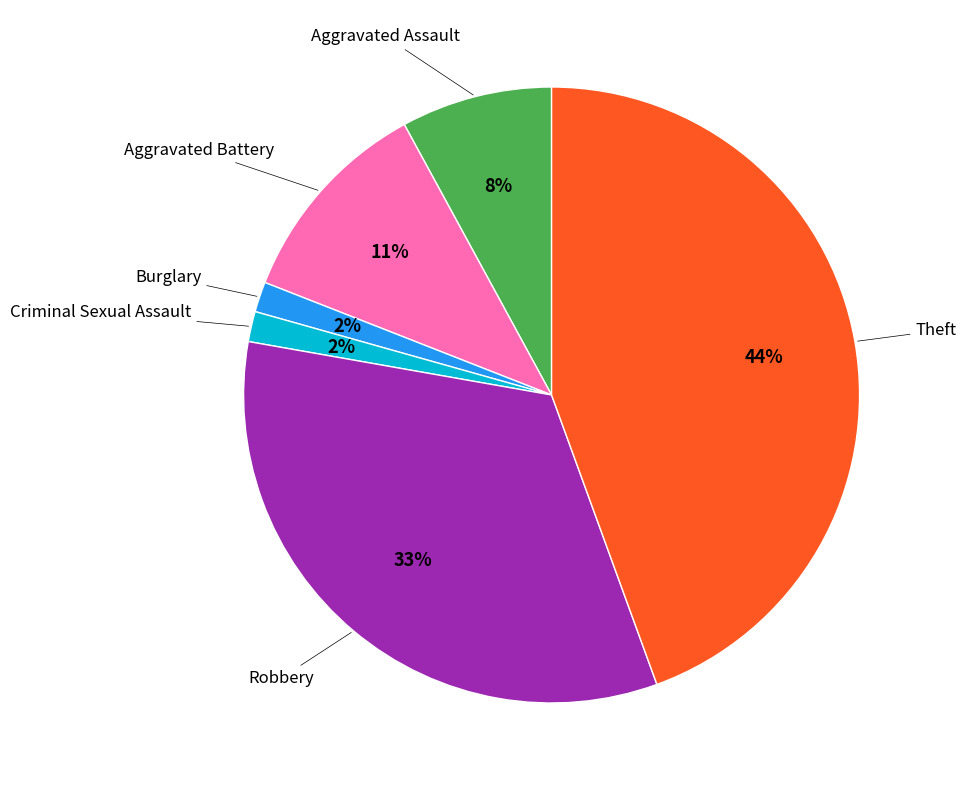

Is there a majority slice in this chart?

No